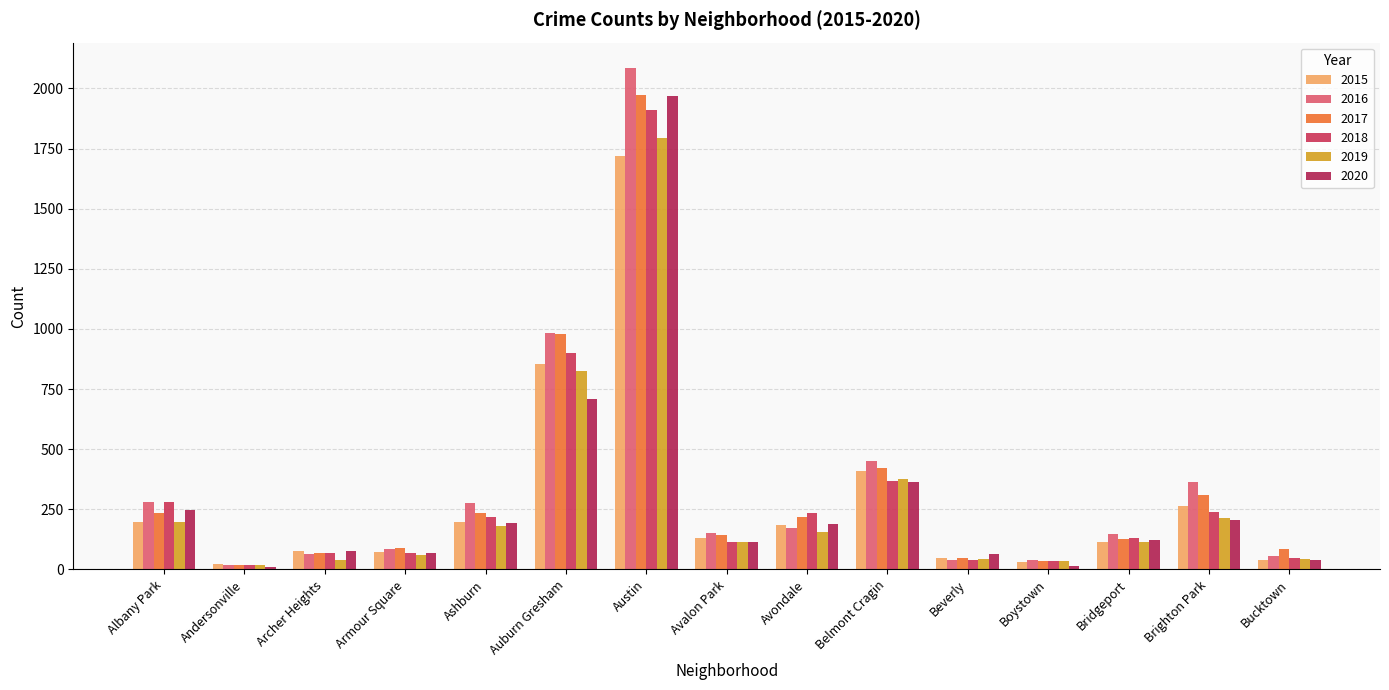

True or false: 2017 has a value of 1348 at Austin.

False